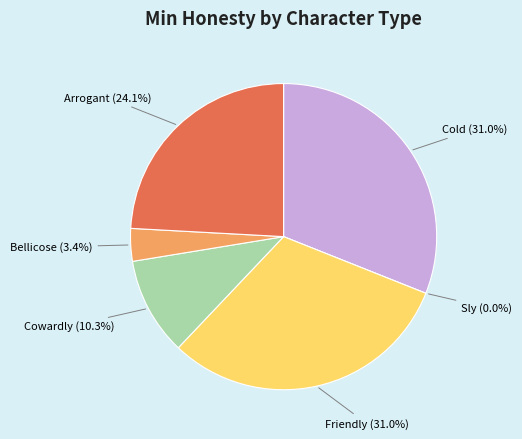

Count the number of slices in the pie.

6